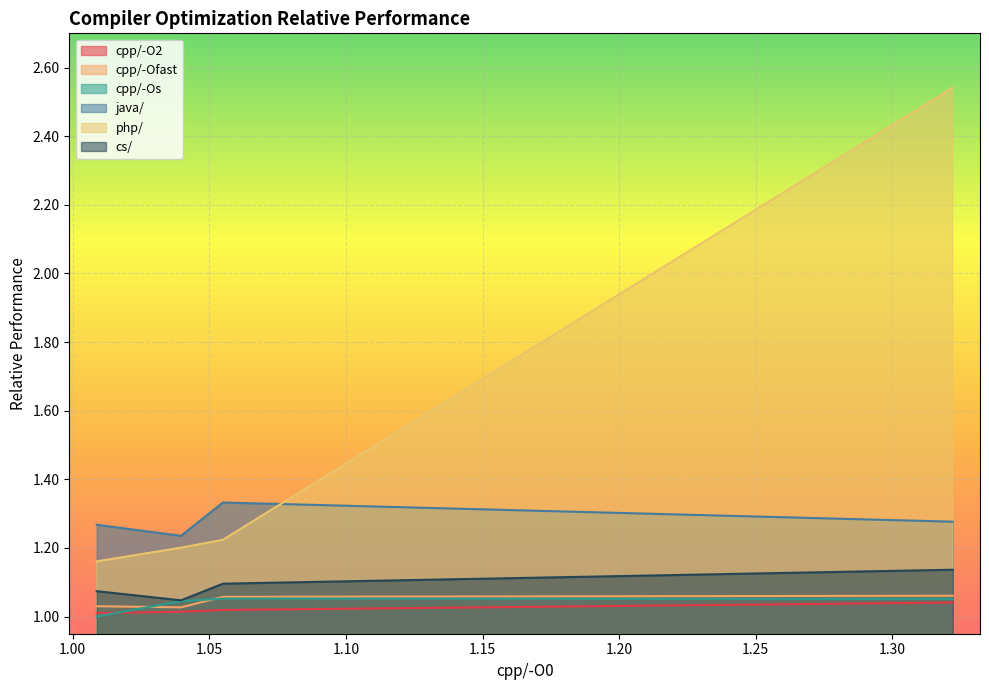

What is the value of the java/ point at the 2nd from the left?

1.2